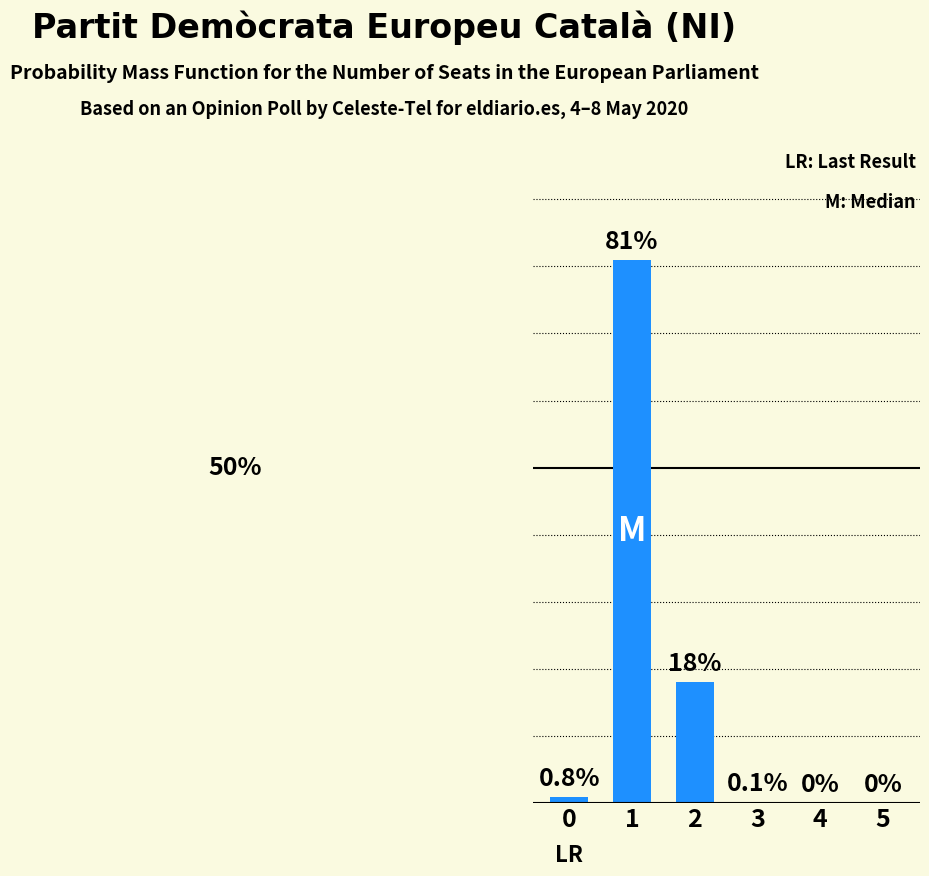

Reading left to right, transcribe all the data shown in this chart.

0=0.8	1=81.0	2=18.0	3=0.1	4=0.0	5=0.0